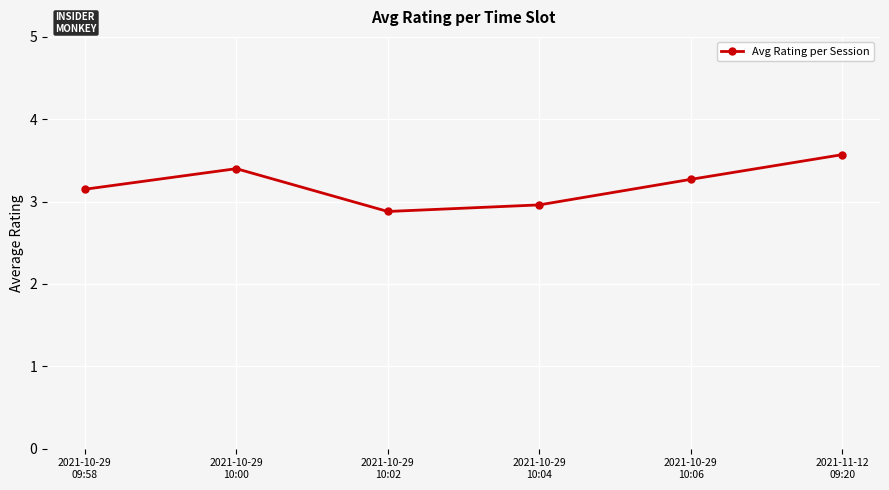

Which label corresponds to the smallest value in the chart?

2021-10-29
10:02